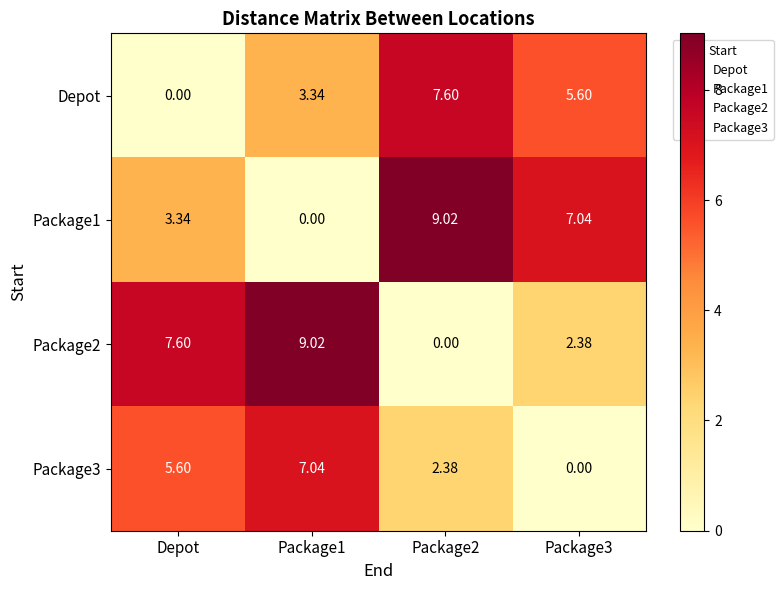

At which label does Package3 first exceed 5?

Depot